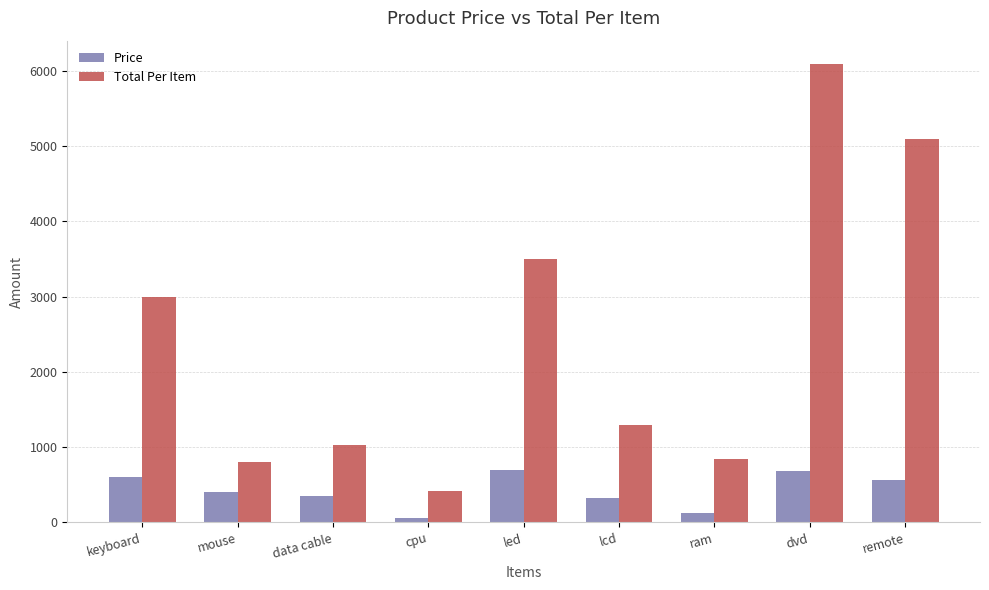

Which series changed the most between mouse and remote?

Total Per Item